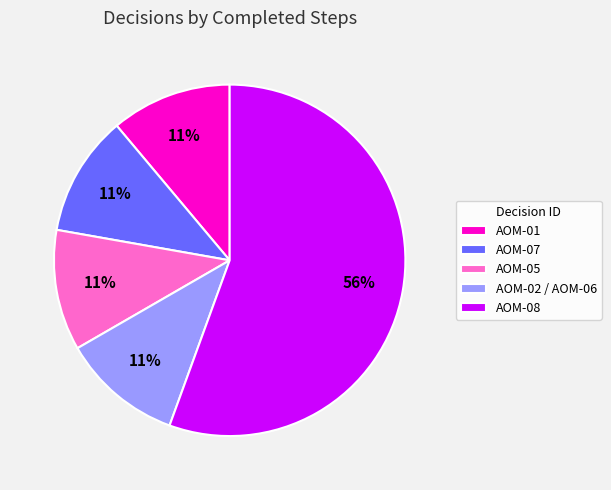

Between AOM-08 and AOM-05, which is larger?

AOM-08